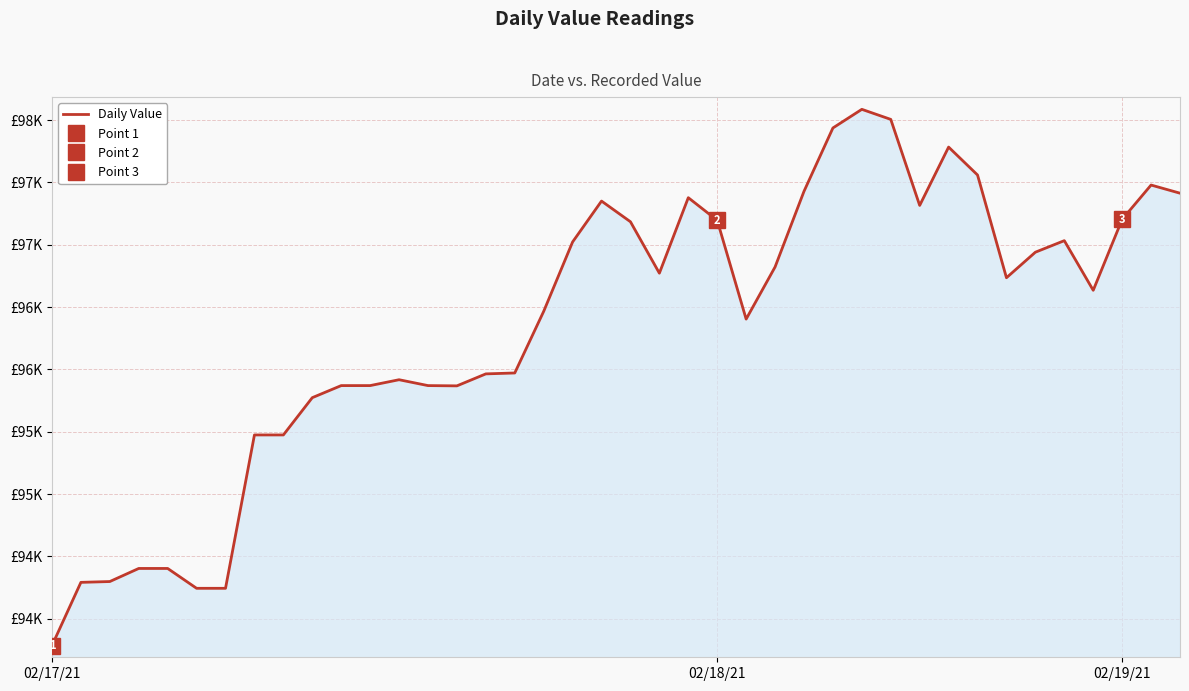

What is the minimum value shown in the chart?

93784.6